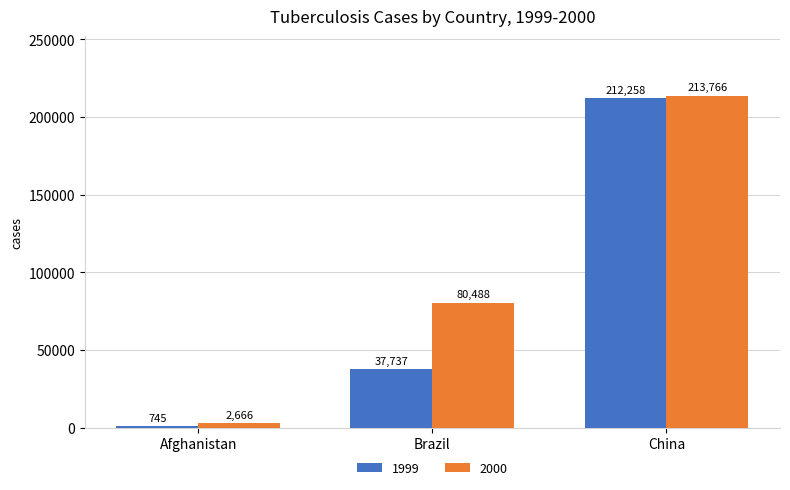

Read the 2000 value at Brazil, to the nearest 100.

80500